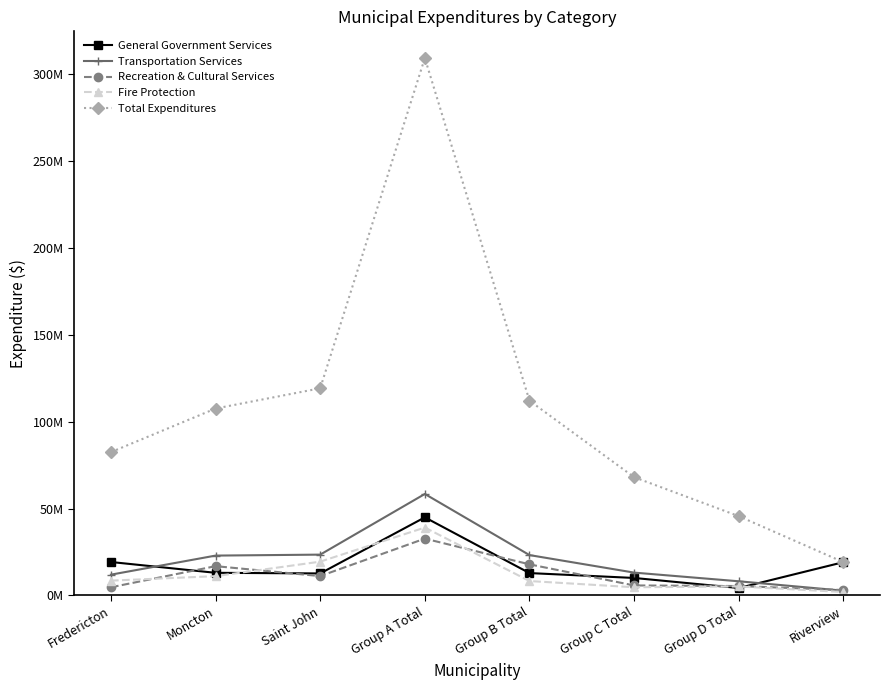

What is the sum of all Transportation Services values?

164018717